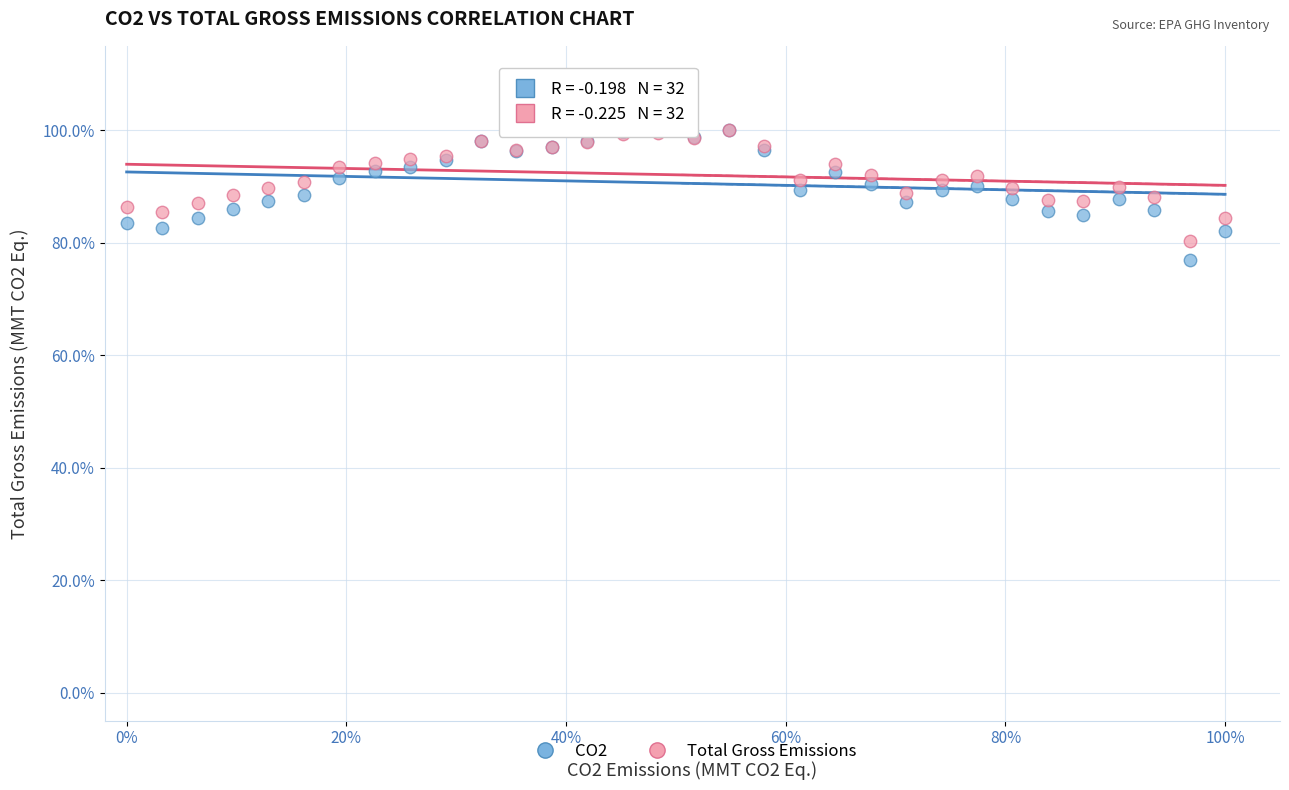

What are all the series names shown in the legend?

CO2, Total Gross Emissions